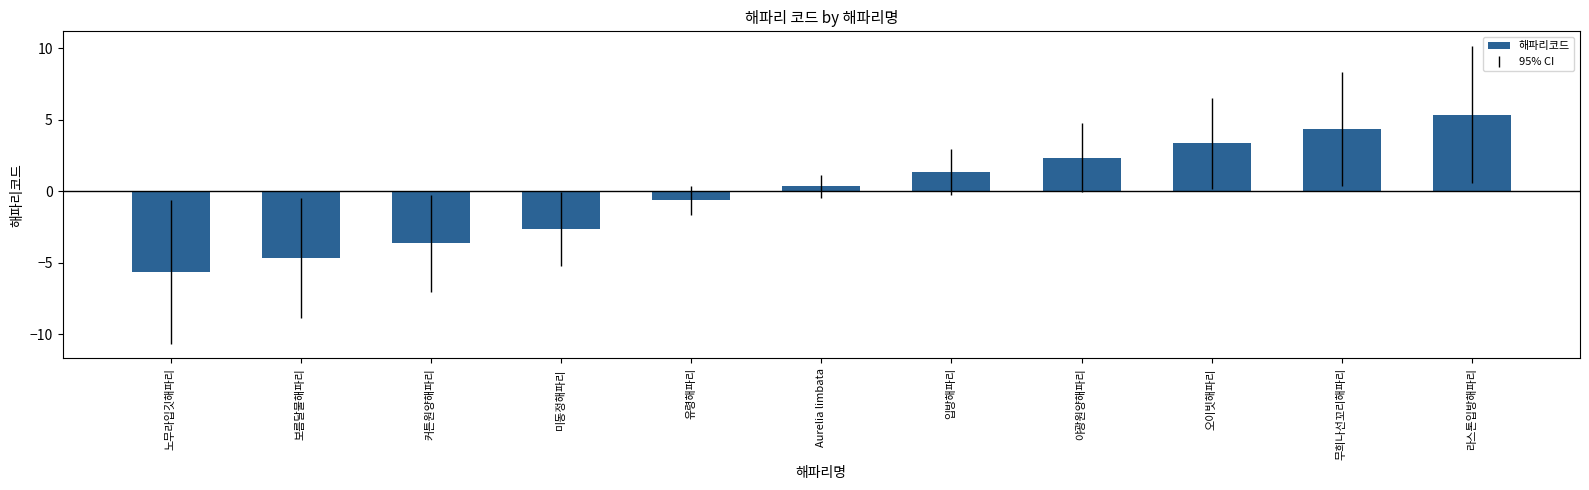

Reading right to left, transcribe all the data shown in this chart.

라스톤입방해파리=5.4	무희나선꼬리해파리=4.4	오이빗해파리=3.4	야광원양해파리=2.4	입방해파리=1.4	Aurelia limbata=0.4	유령해파리=-0.6	미동정해파리=-2.6	커튼원양해파리=-3.6	보름달물해파리=-4.6	노무라입깃해파리=-5.6